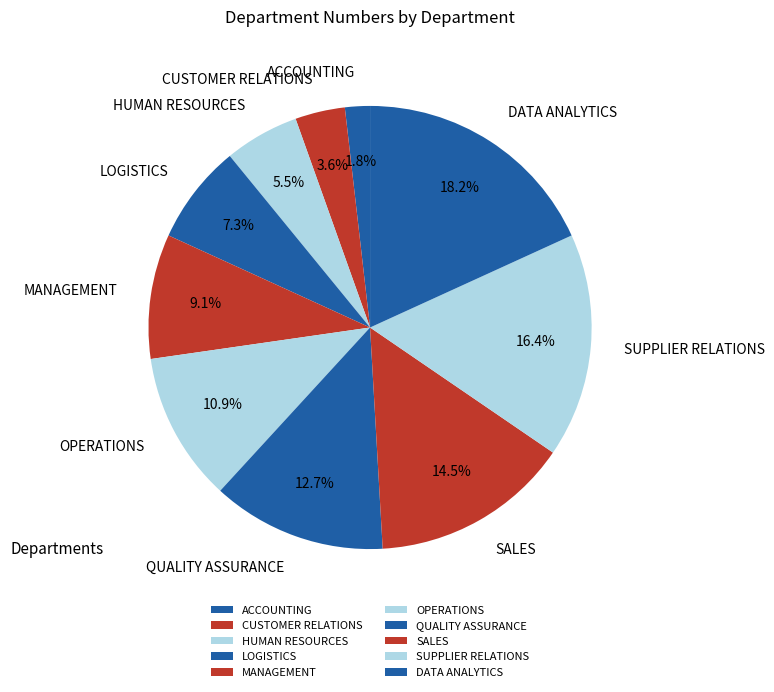

What percentage is the MANAGEMENT slice, to the nearest percent?

9%